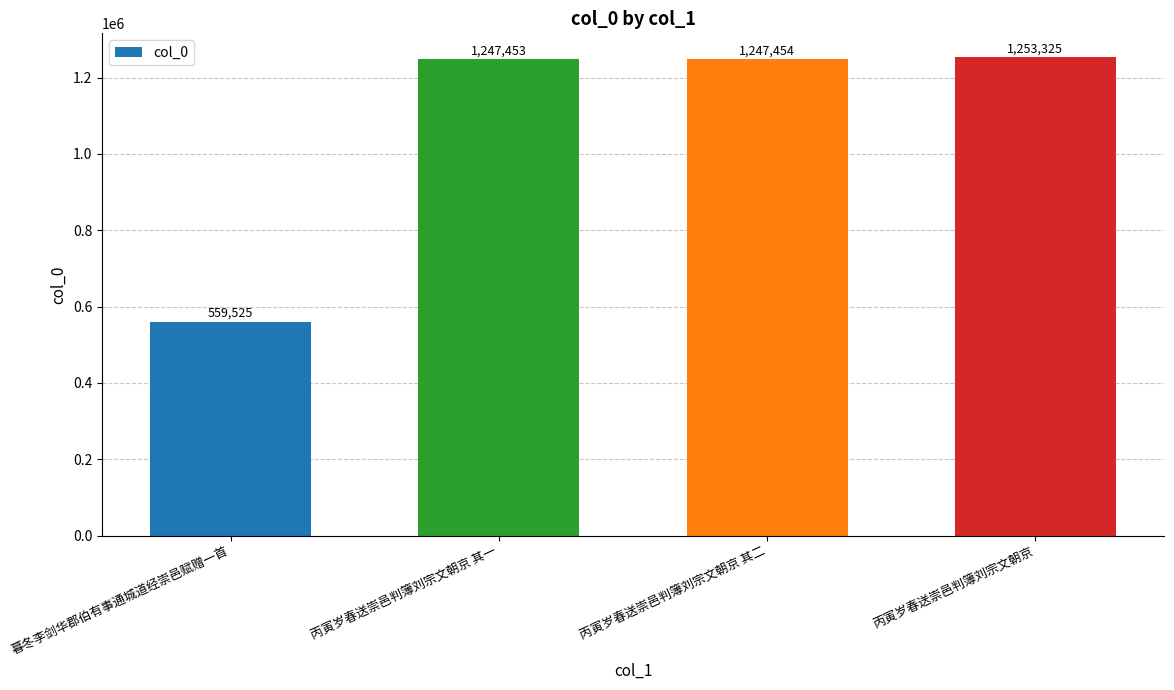

At which category does the chart reach its peak across all series?

丙寅岁春送崇邑判簿刘宗文朝京